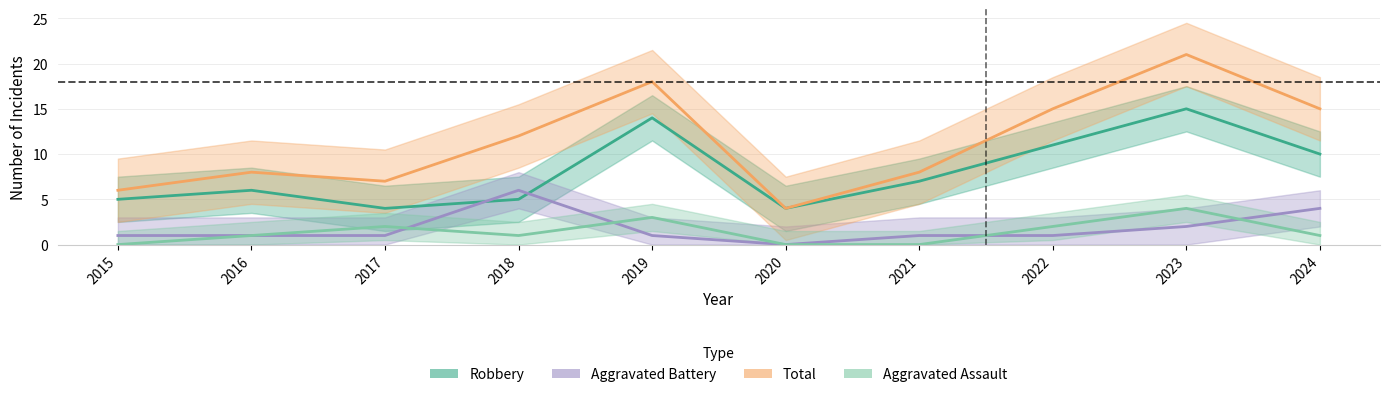

How many data points in Aggravated Battery are less than 1?

1